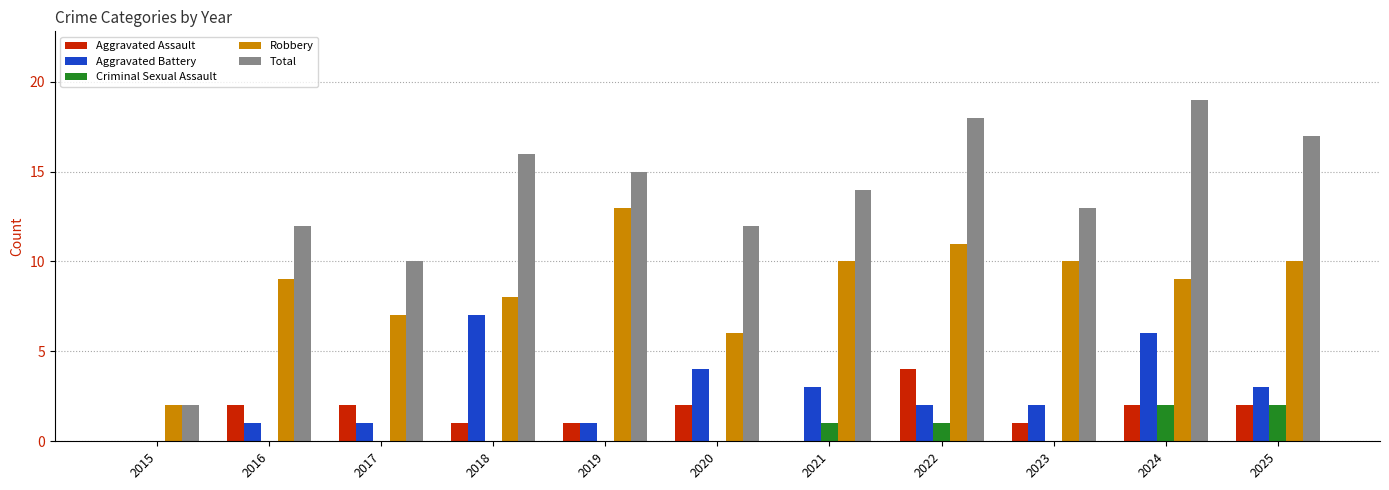

Which category has the highest value in the Aggravated Battery series?

2018